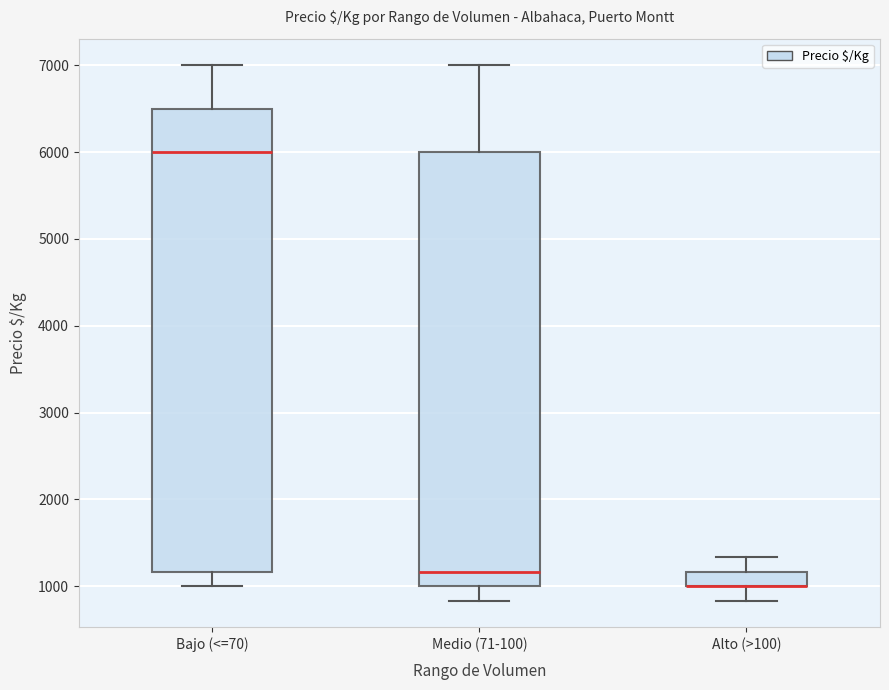

Comparing the boxes themselves (not the whiskers), which one is the tallest?

Bajo (<=70)